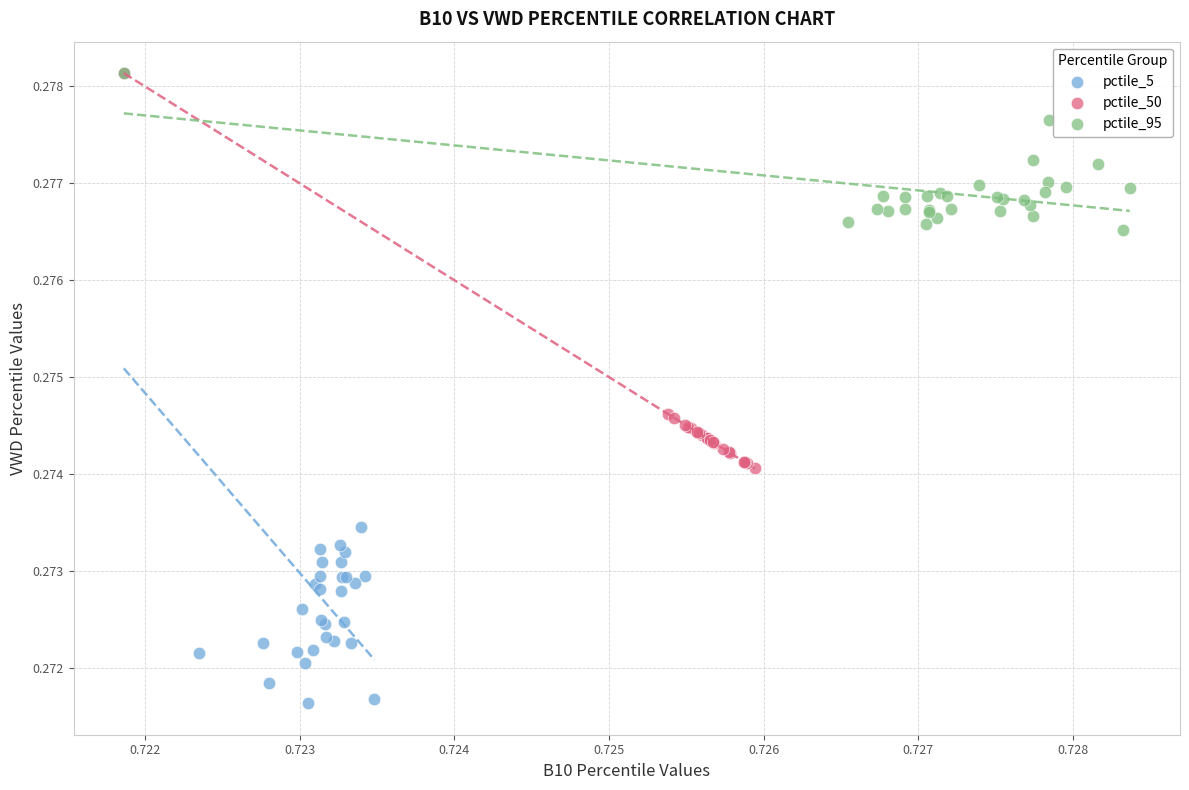

Which series contains the lowest Y value?

pctile_5